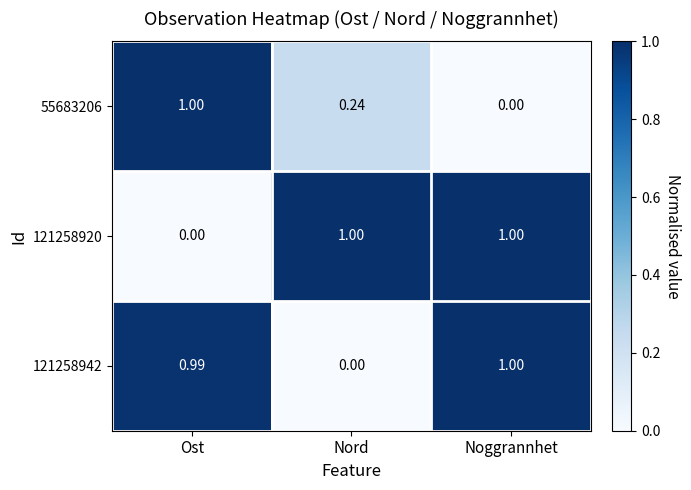

At which category is the sum across all series the highest?

Noggrannhet